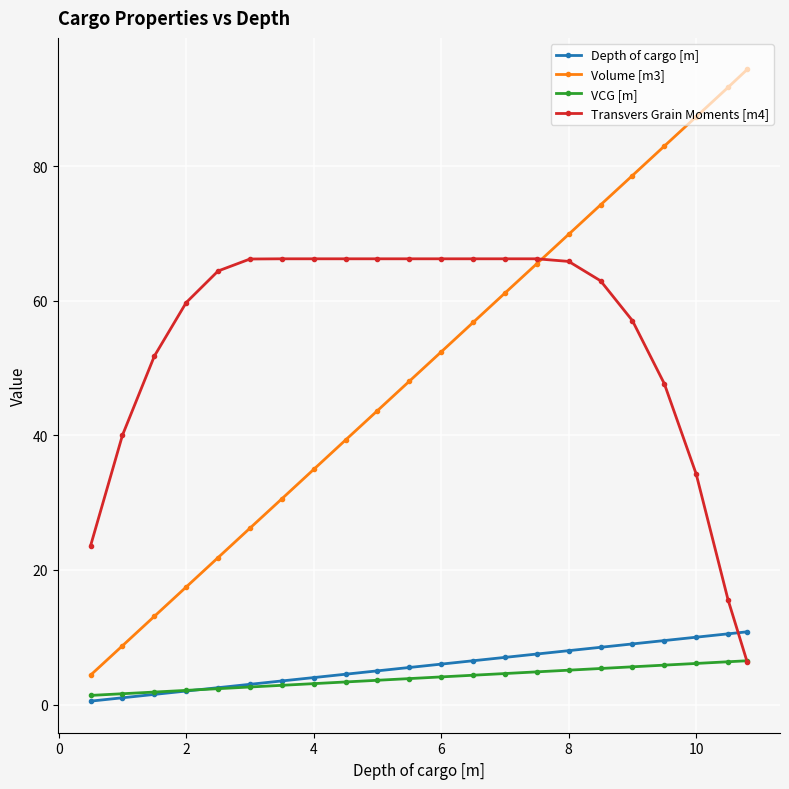

At how many categories does at least one series exceed 54?

19